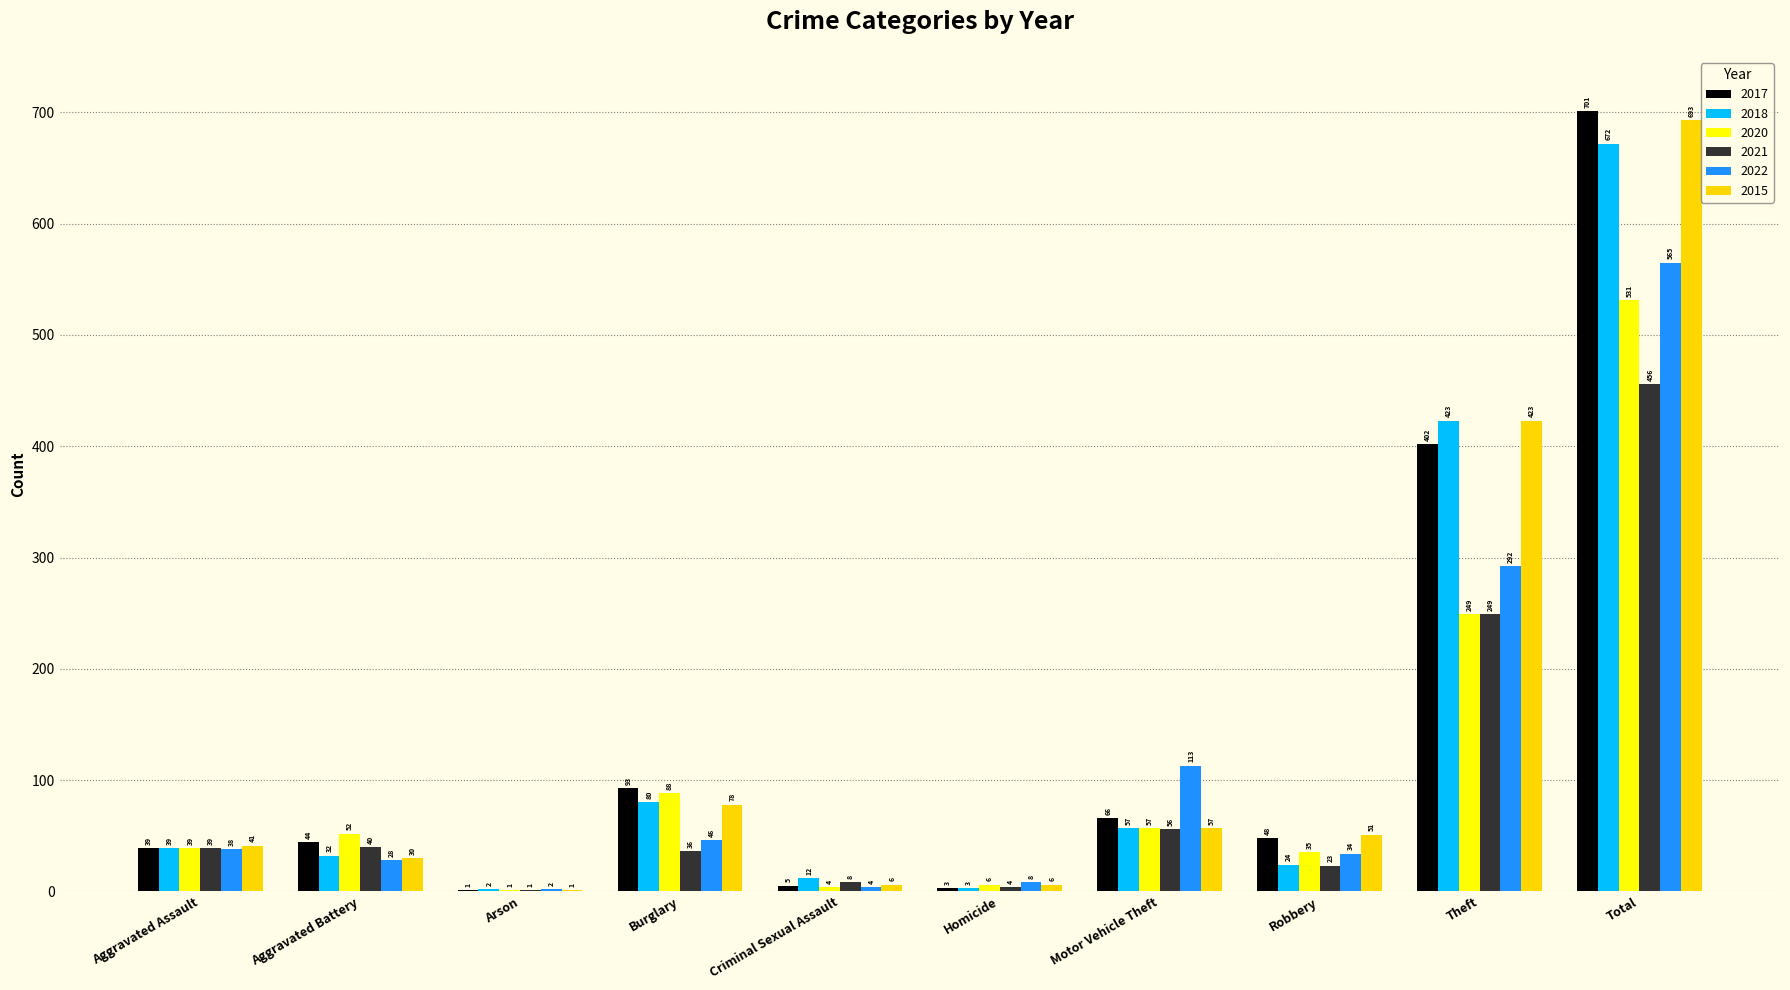

True or false: 2018 has a value of 80 at Burglary.

True